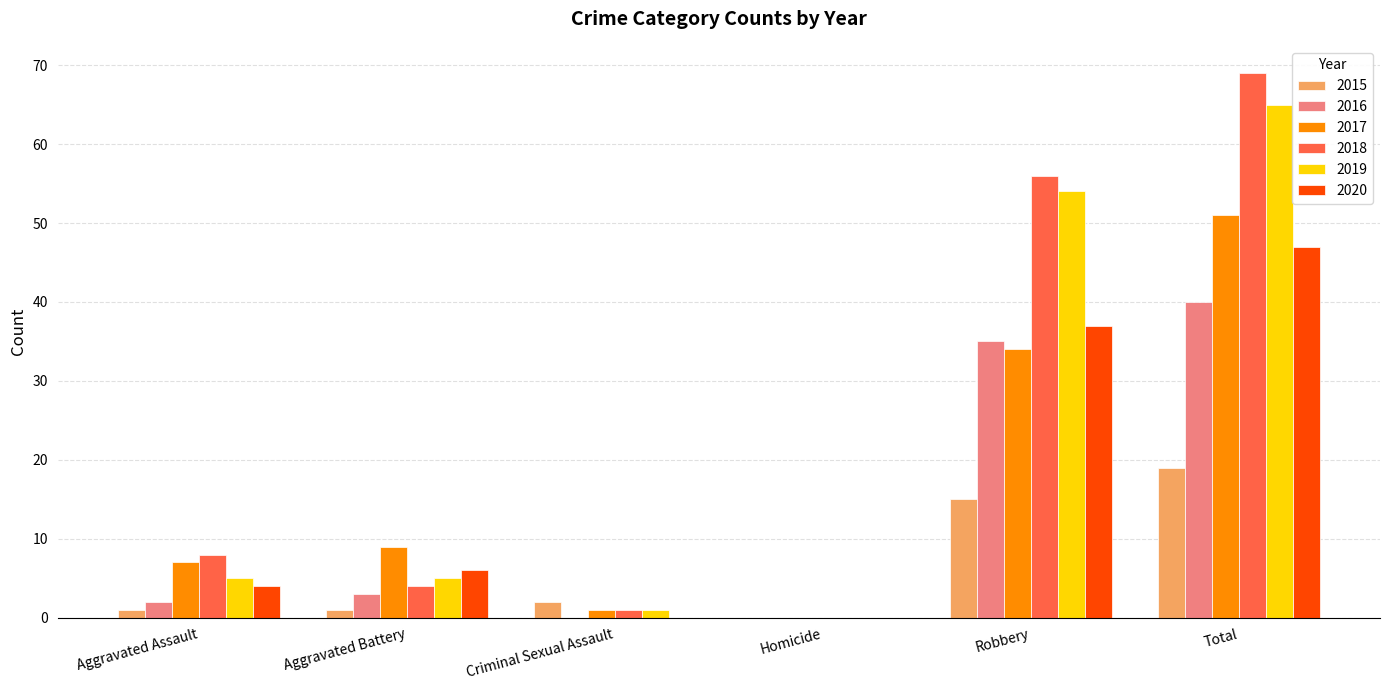

Reading right to left, list all the values displayed in this chart.

2015: Total=19	Robbery=15	Homicide=0	Criminal Sexual Assault=2	Aggravated Battery=1	Aggravated Assault=1
2016: Total=40	Robbery=35	Homicide=0	Criminal Sexual Assault=0	Aggravated Battery=3	Aggravated Assault=2
2017: Total=51	Robbery=34	Homicide=0	Criminal Sexual Assault=1	Aggravated Battery=9	Aggravated Assault=7
2018: Total=69	Robbery=56	Homicide=0	Criminal Sexual Assault=1	Aggravated Battery=4	Aggravated Assault=8
2019: Total=65	Robbery=54	Homicide=0	Criminal Sexual Assault=1	Aggravated Battery=5	Aggravated Assault=5
2020: Total=47	Robbery=37	Homicide=0	Criminal Sexual Assault=0	Aggravated Battery=6	Aggravated Assault=4